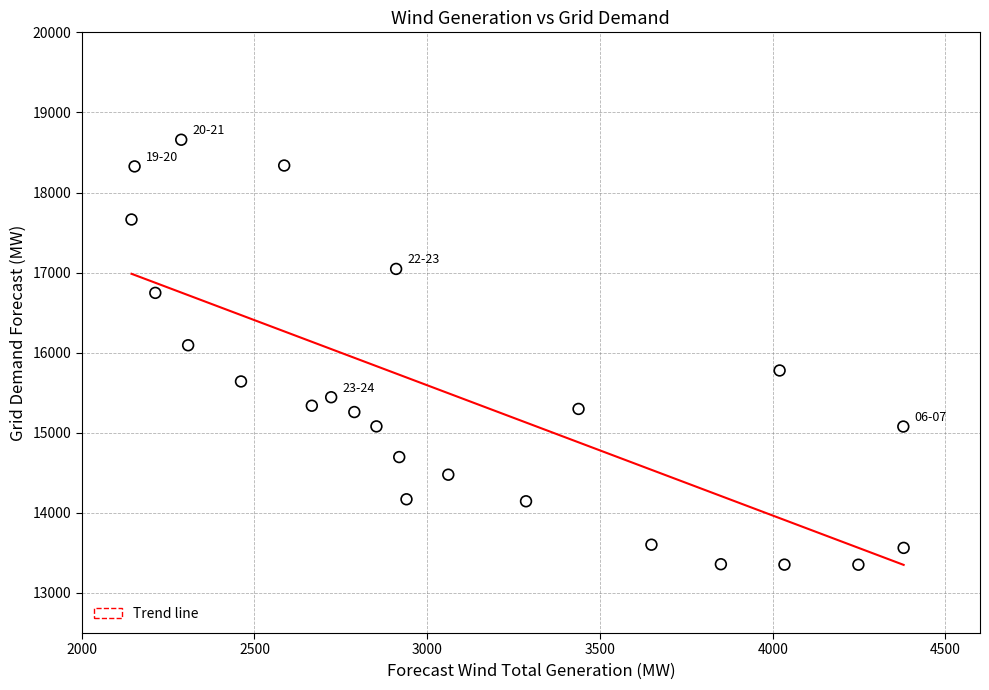

What Y value in the scatter plot is closest to 16006?

16093